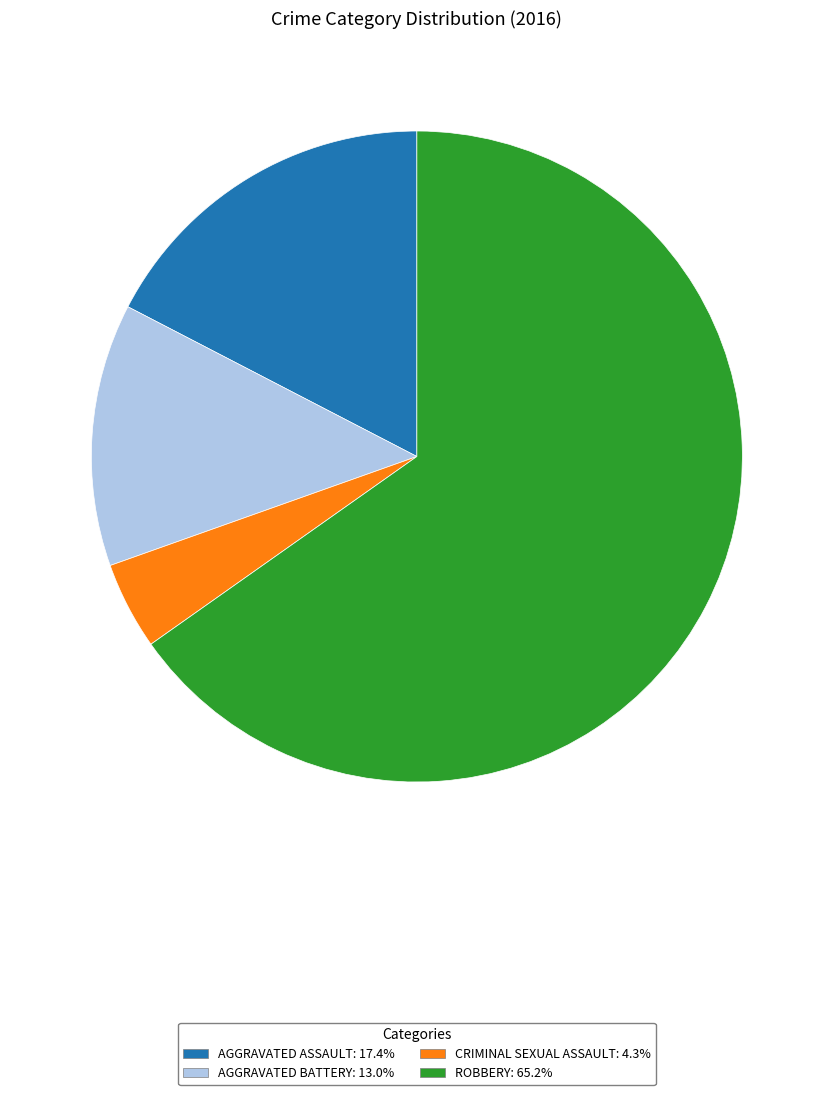

Count the number of slices in the pie.

4